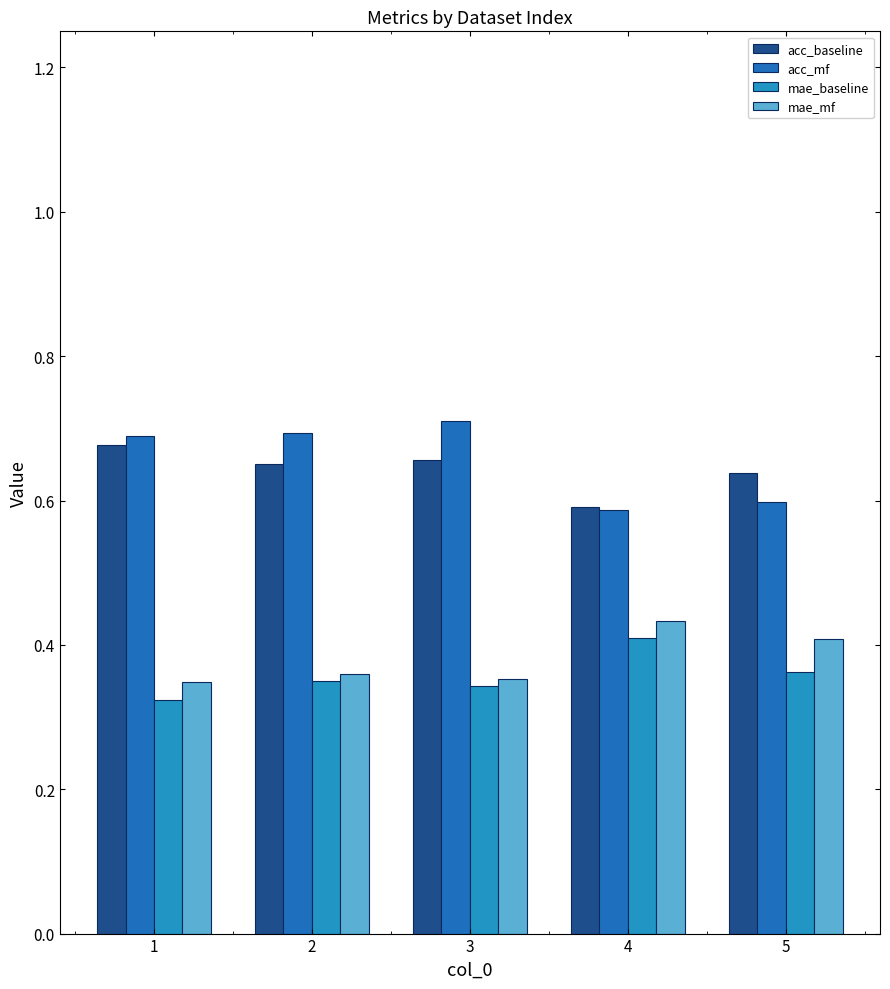

How many distinct data groups are displayed?

4